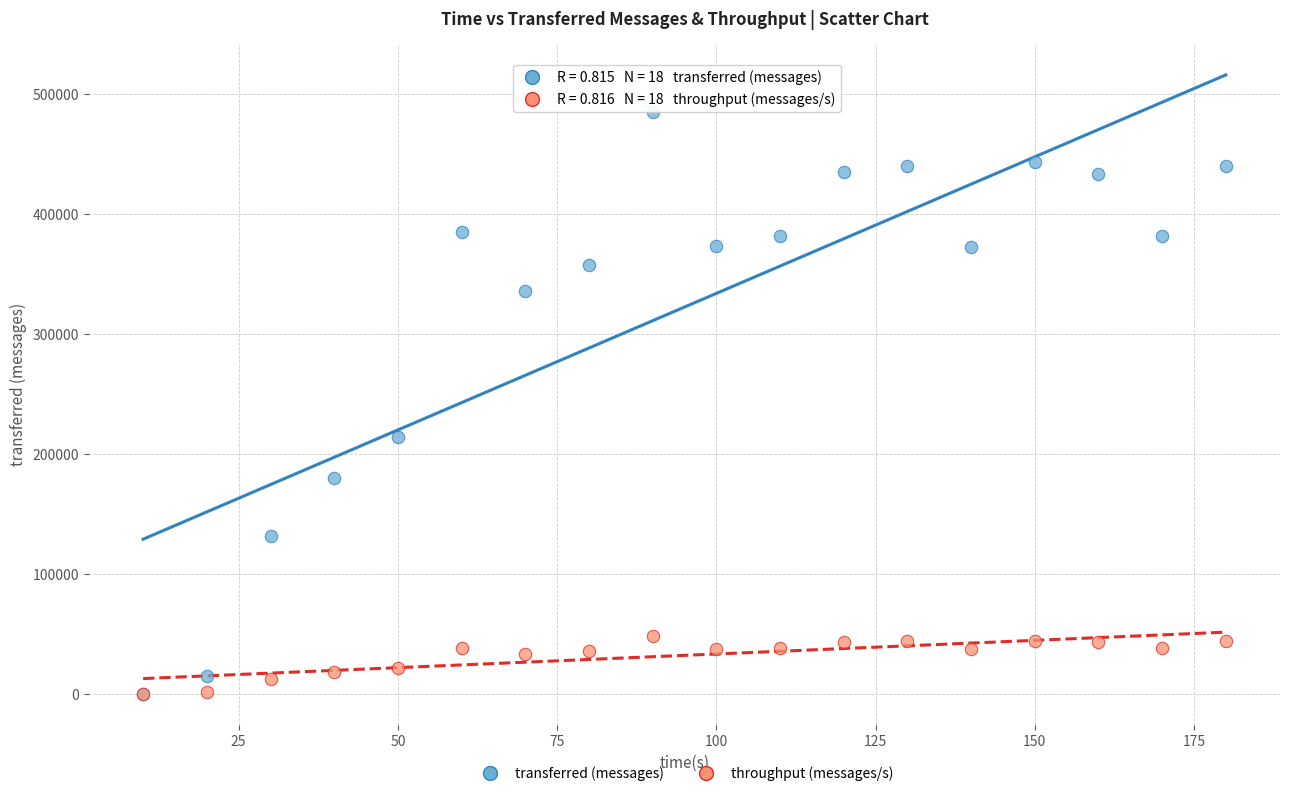

In the transferred (messages) series, what Y value is closest to 242840?

214080